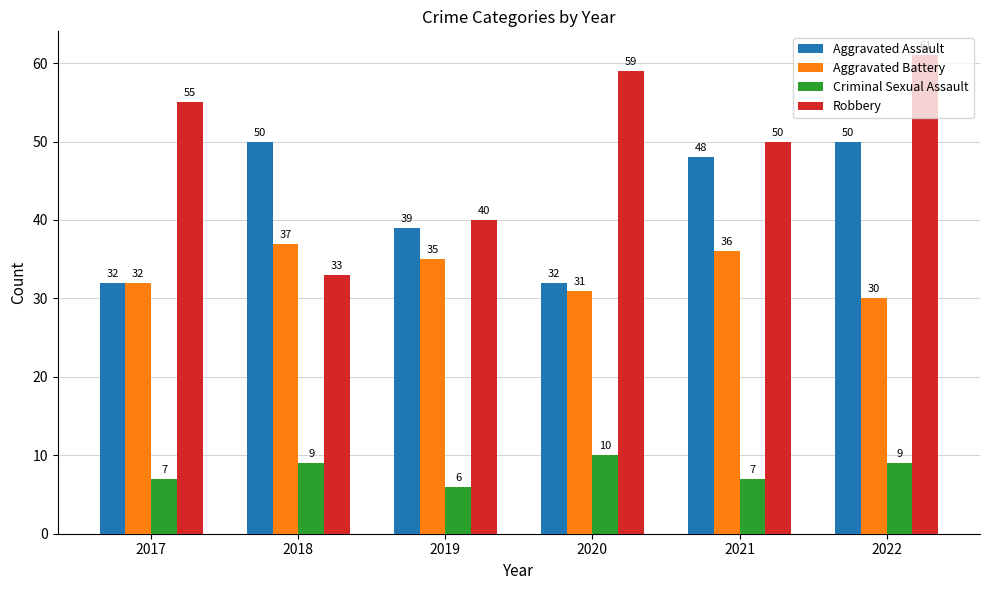

The Aggravated Assault series shows 68 at 2018. True or false?

False